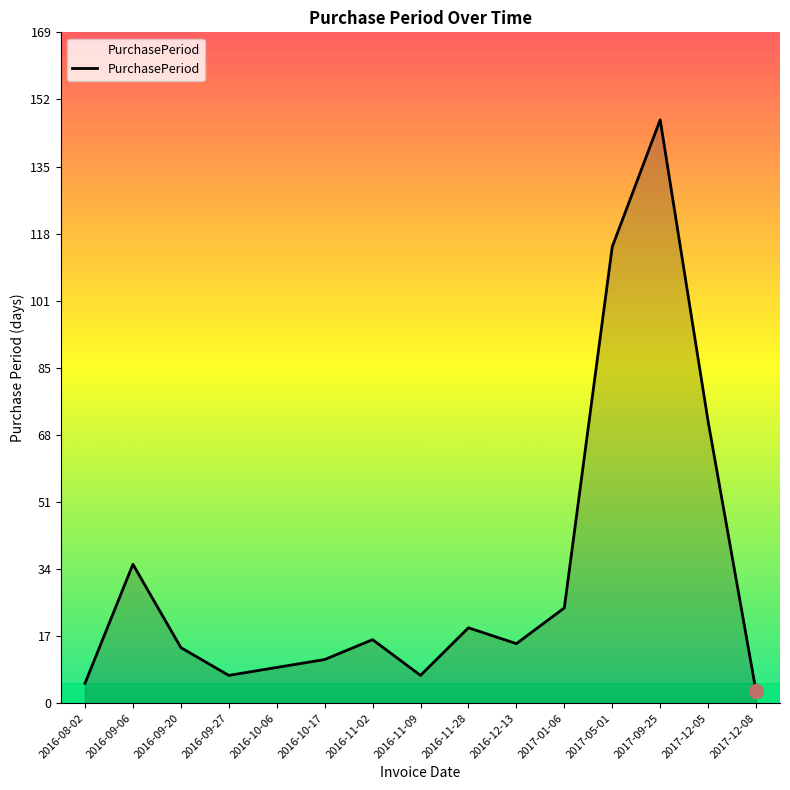

True or false: the data shows 35 at 2016-09-06.

True